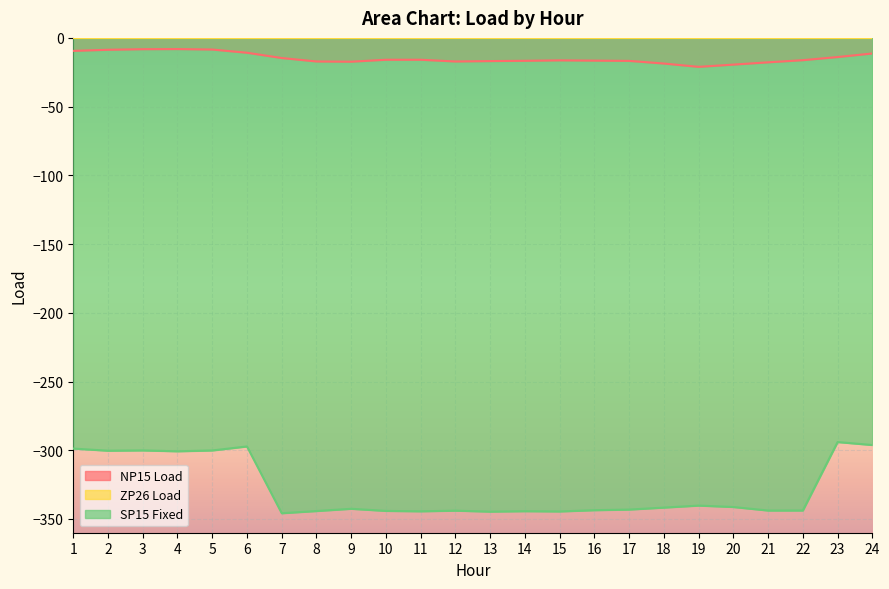

At which category does NP15 Load reach its first local valley?

9